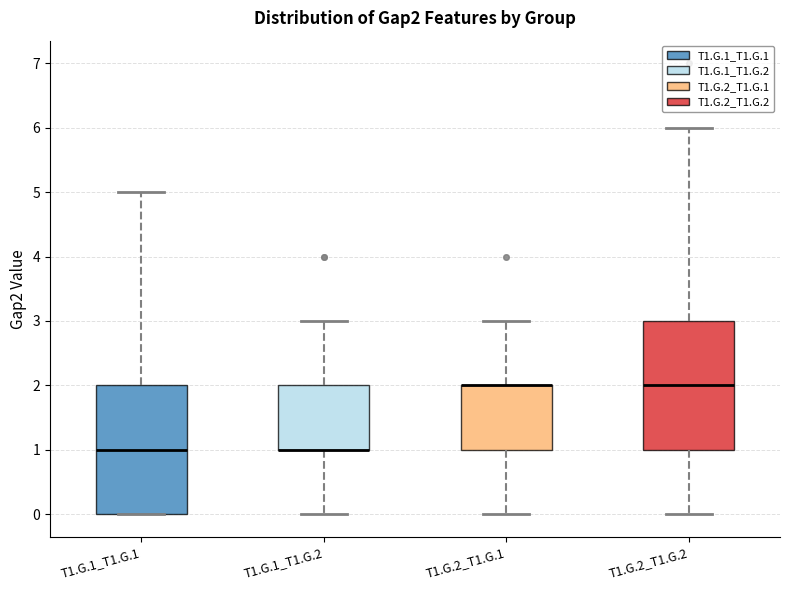

Reading left to right, read every box against the y-axis: the position of its median line, the range the box covers, and the ends of its whiskers. The values are not printed on the chart, so give them approximately, as read against the axis.

T1.G.1_T1.G.1: median 1, box 0 to 2, whiskers 0 to 5
T1.G.1_T1.G.2: median 1 (drawn on the box's lower edge), box 1 to 2, whiskers 0 to 3
T1.G.2_T1.G.1: median 2 (drawn on the box's upper edge), box 1 to 2, whiskers 0 to 3
T1.G.2_T1.G.2: median 2, box 1 to 3, whiskers 0 to 6